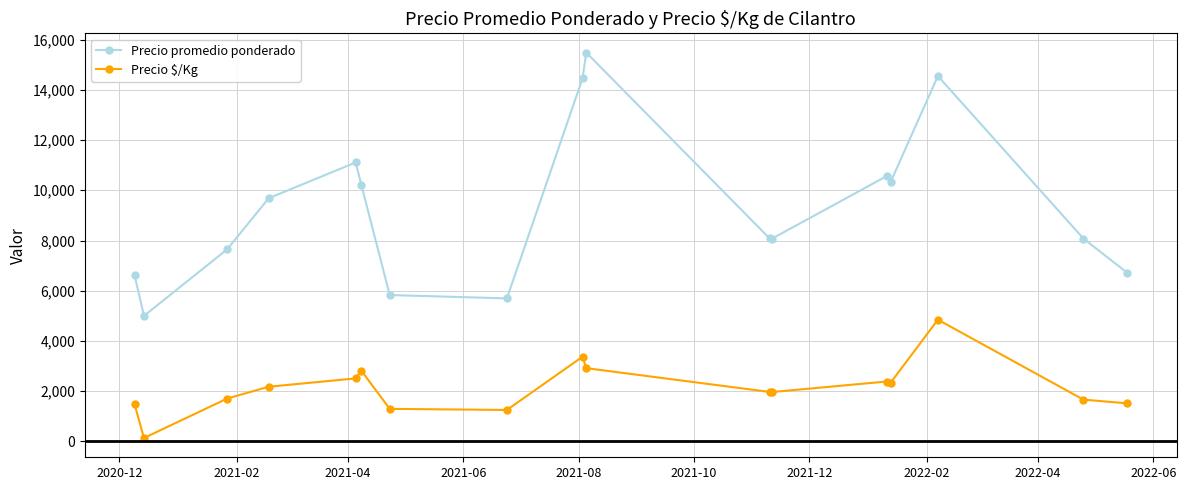

What is the sum of all Precio promedio ponderado values?

158123.8